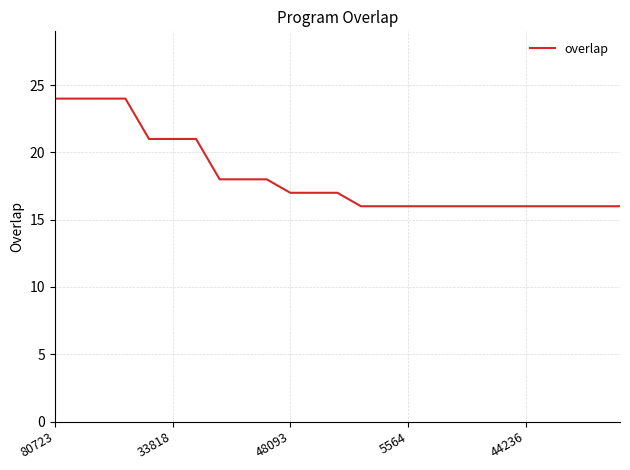

What is the maximum value shown in the chart?

24